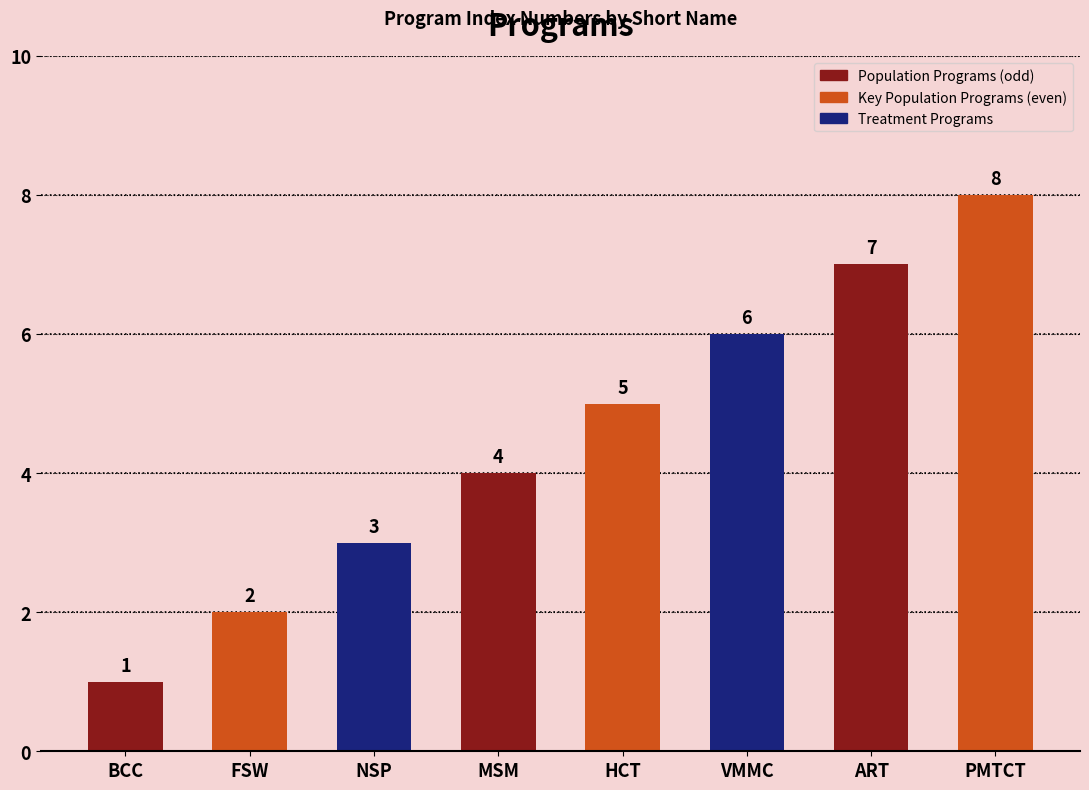

How many values are between 3 and 7?

5